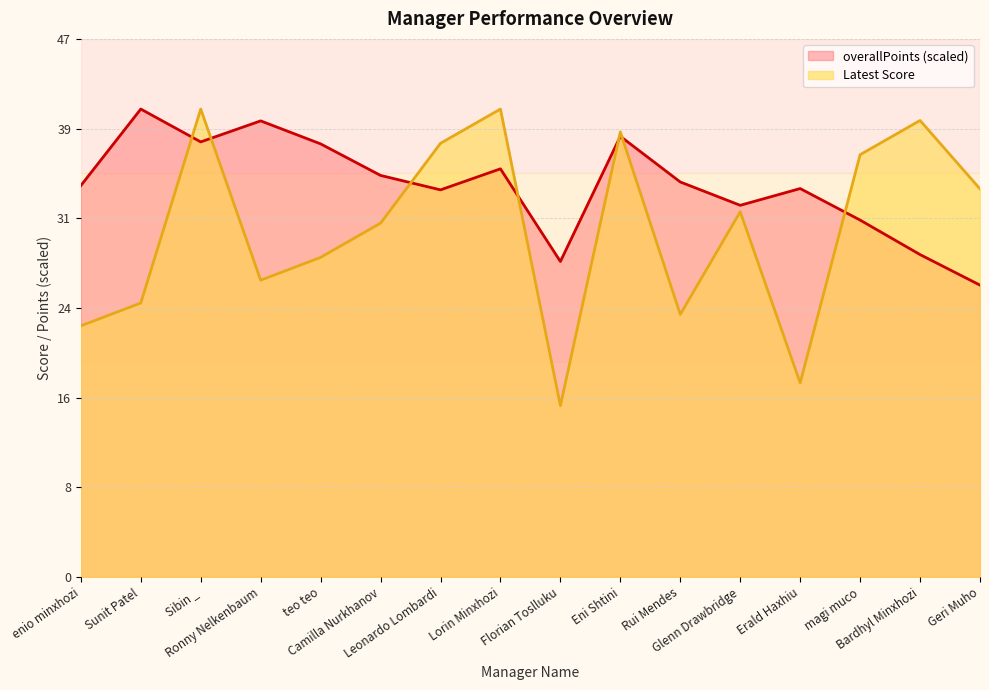

The Latest Score series shows 40.0 at Bardhyl Minxhozi. True or false?

True